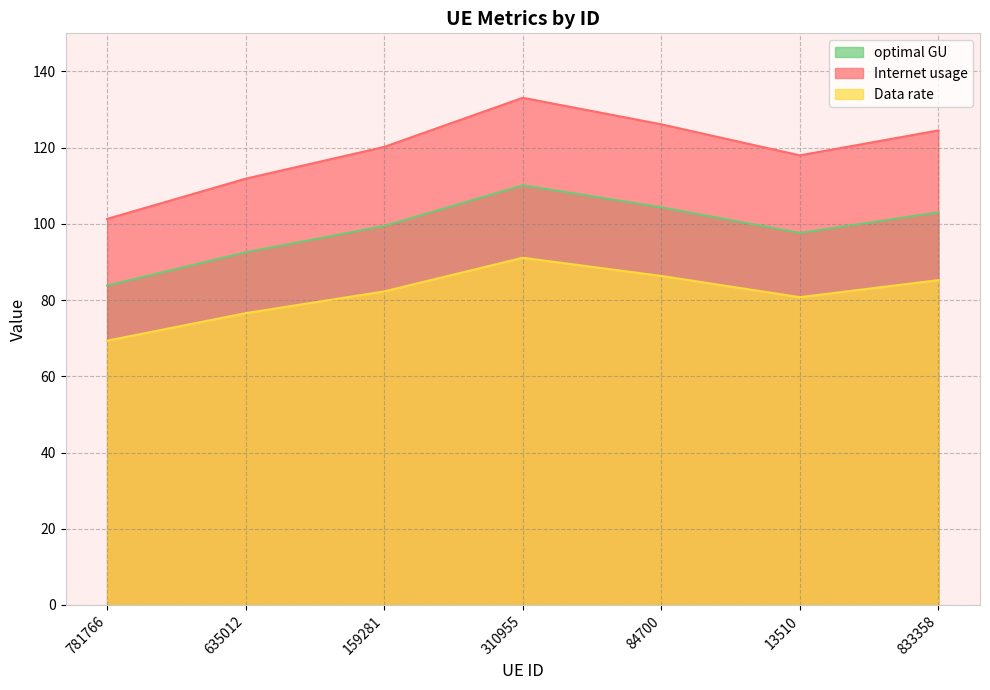

Which series changed the most between 635012 and 13510?

Internet usage